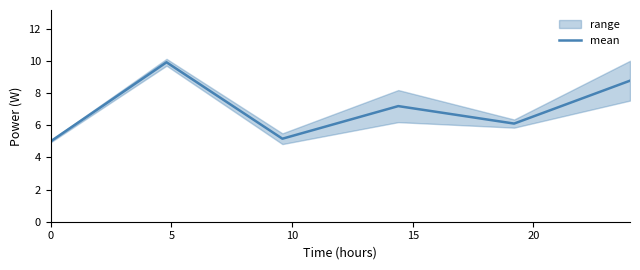

Is it true that the value at 5 is 17.1?

False